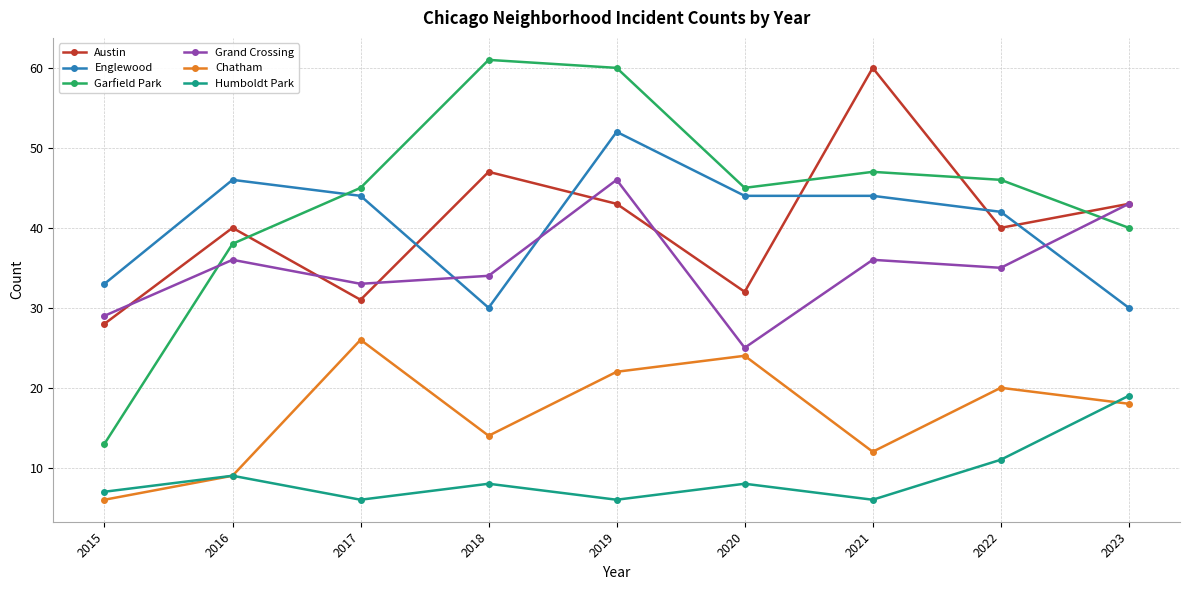

What is the difference between the maximum and minimum values in the Chatham series?

20